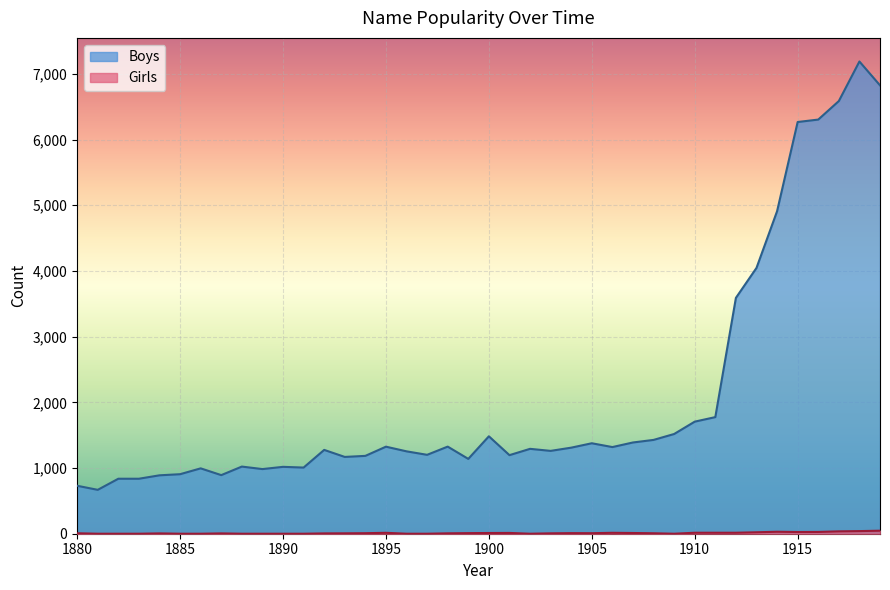

Reading right to left, transcribe all the data shown in this chart.

Boys: 1919=6825	1918=7188	1917=6586	1916=6304	1915=6267	1914=4909	1913=4046	1912=3590	1911=1775	1910=1706	1909=1518	1908=1428	1907=1389	1906=1319	1905=1377	1904=1310	1903=1261	1902=1292	1901=1196	1900=1483	1899=1139	1898=1326	1897=1201	1896=1254	1895=1325	1894=1185	1893=1169	1892=1276	1891=1007	1890=1018	1889=984	1888=1022	1887=892	1886=995	1885=906	1884=889	1883=837	1882=837	1881=668	1880=730
Girls: 1919=46	1918=40	1917=36	1916=27	1915=26	1914=30	1913=22	1912=15	1911=15	1910=15	1909=0	1908=7	1907=11	1906=14	1905=8	1904=9	1903=6	1902=0	1901=12	1900=11	1899=9	1898=6	1897=0	1896=0	1895=14	1894=8	1893=6	1892=5	1891=0	1890=0	1889=0	1888=0	1887=5	1886=0	1885=0	1884=5	1883=0	1882=0	1881=0	1880=7